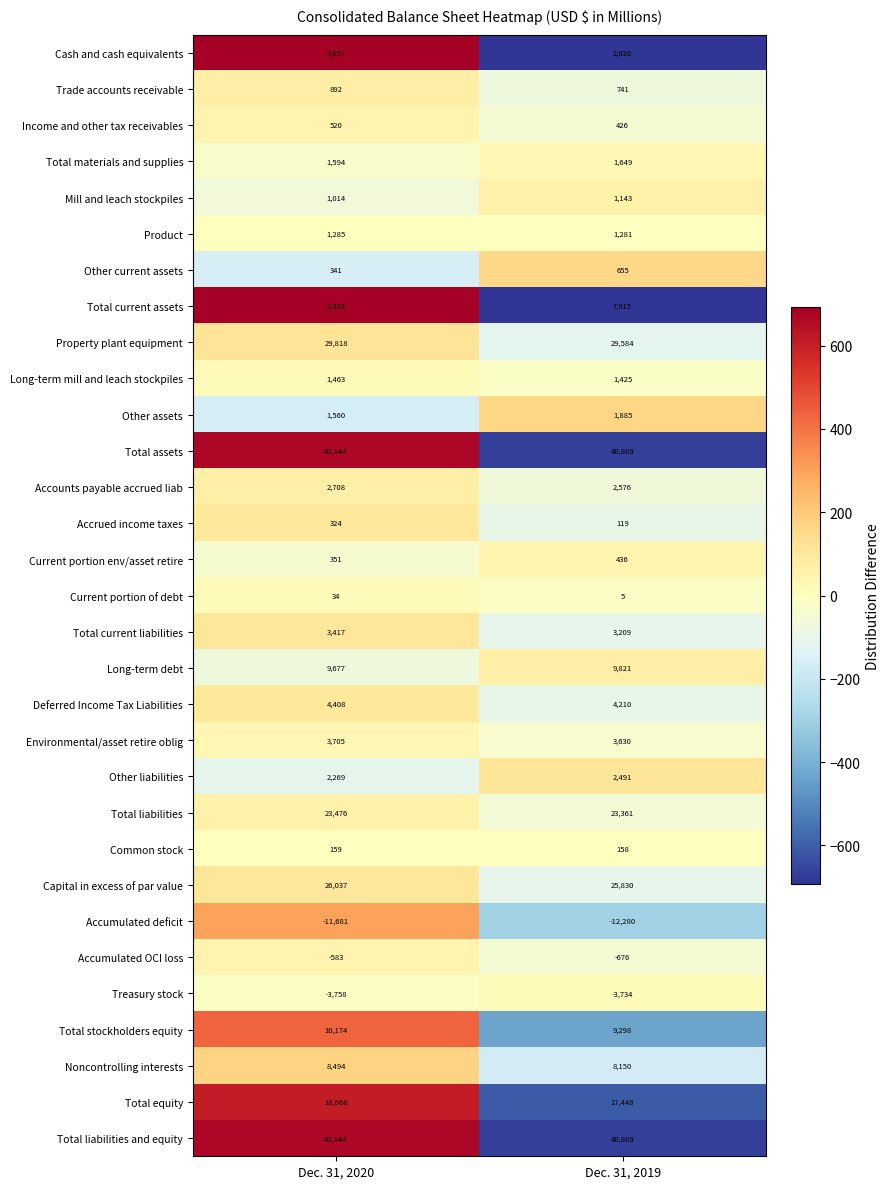

What is the minimum value shown in the chart?

-12280